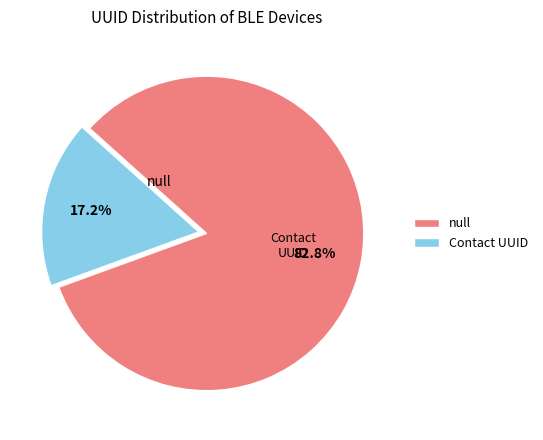

Does any single category account for the majority?

Yes